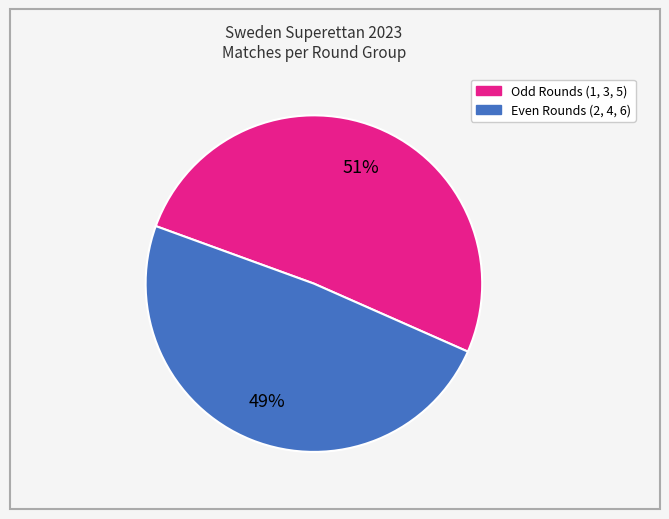

To the nearest percent, what is the difference between the largest and smallest slice percentages?

2%